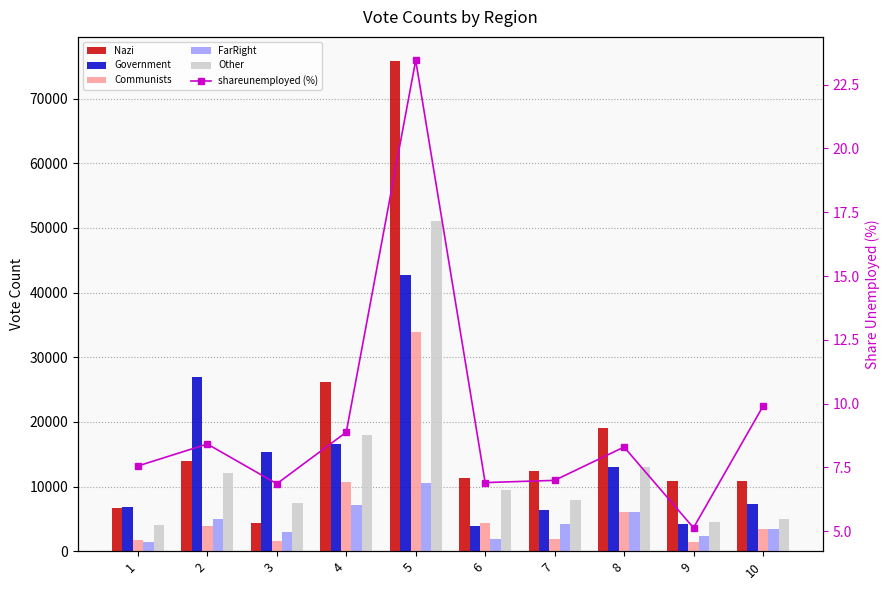

What is the minimum value shown in the chart?

5.1